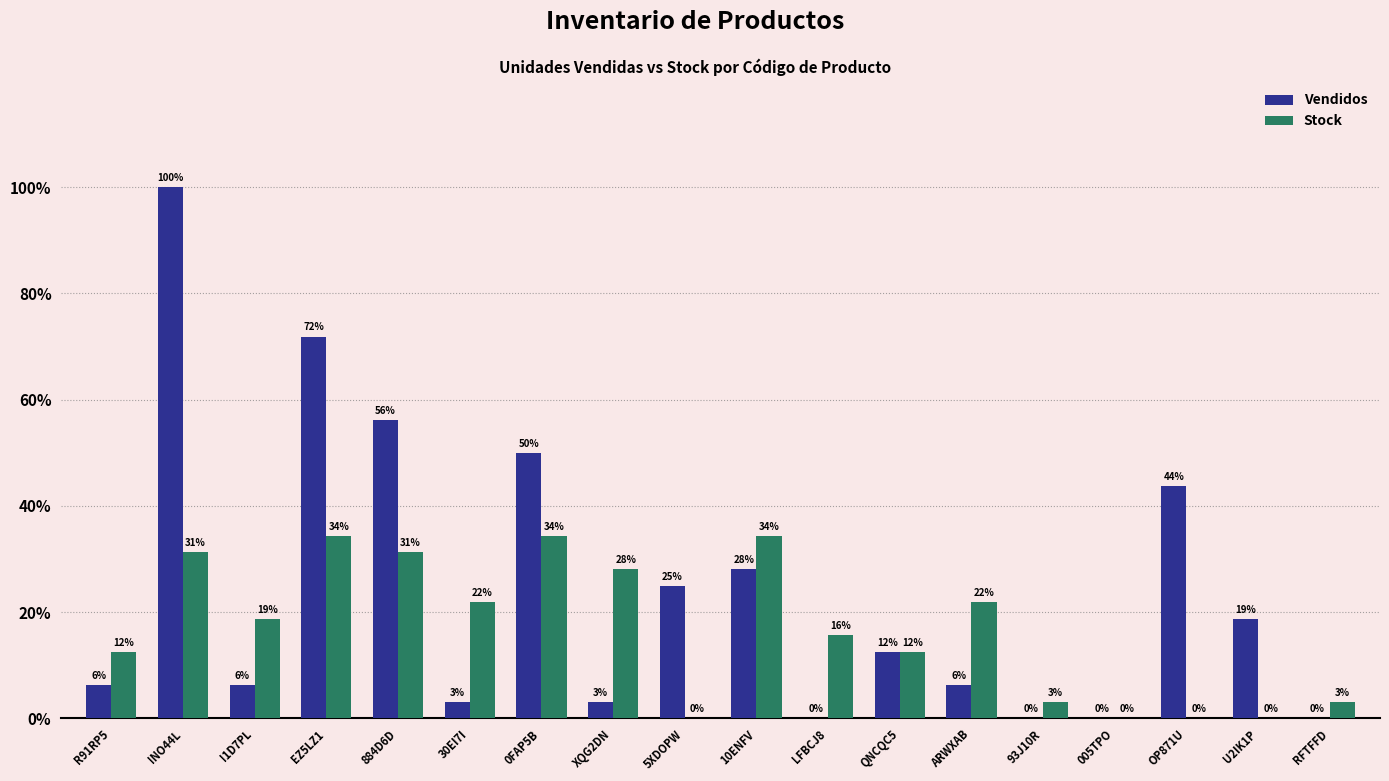

Which series changed the most between ARWXAB and OP871U?

Vendidos